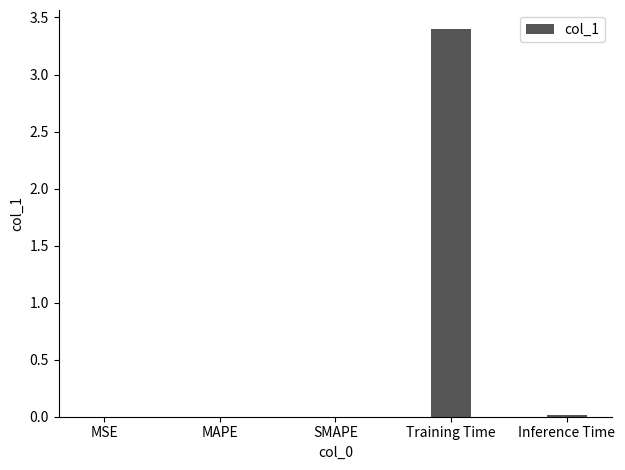

What is the average value?

0.7